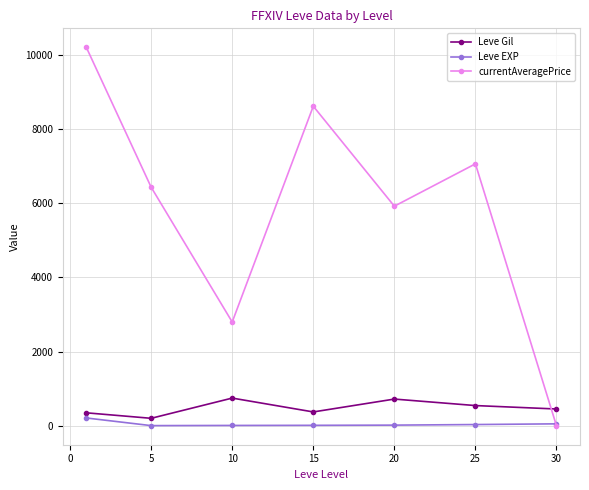

True or false: Leve Gil and currentAveragePrice cross at least once.

True